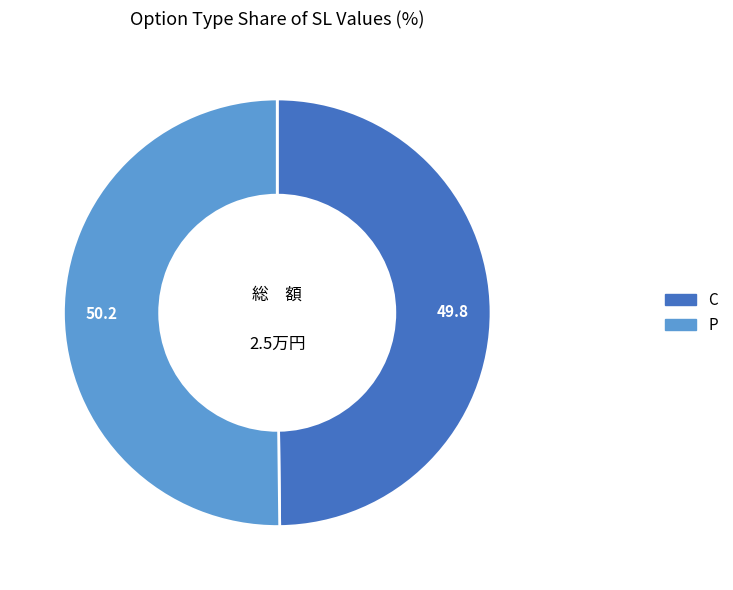

How many segments does this pie chart have?

2